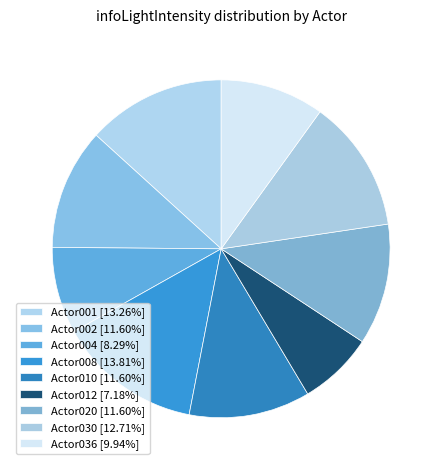

Is there any slice that represents more than half of the pie?

No